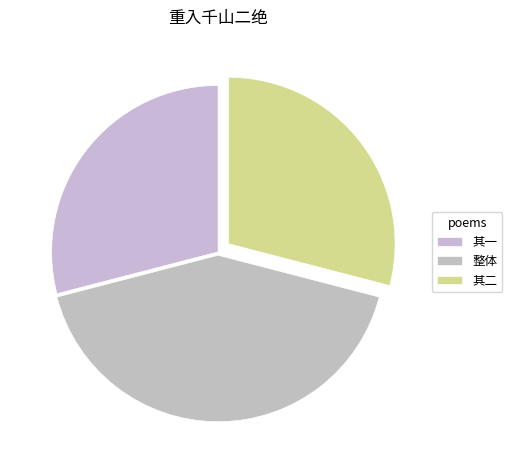

Which slice is the largest?

整体